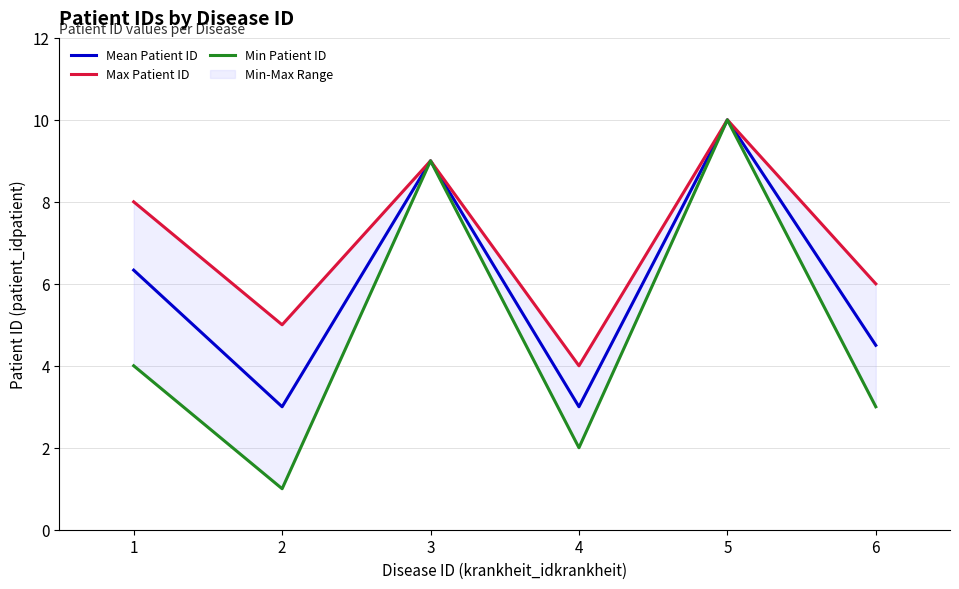

What is the maximum value shown in the chart?

10.0